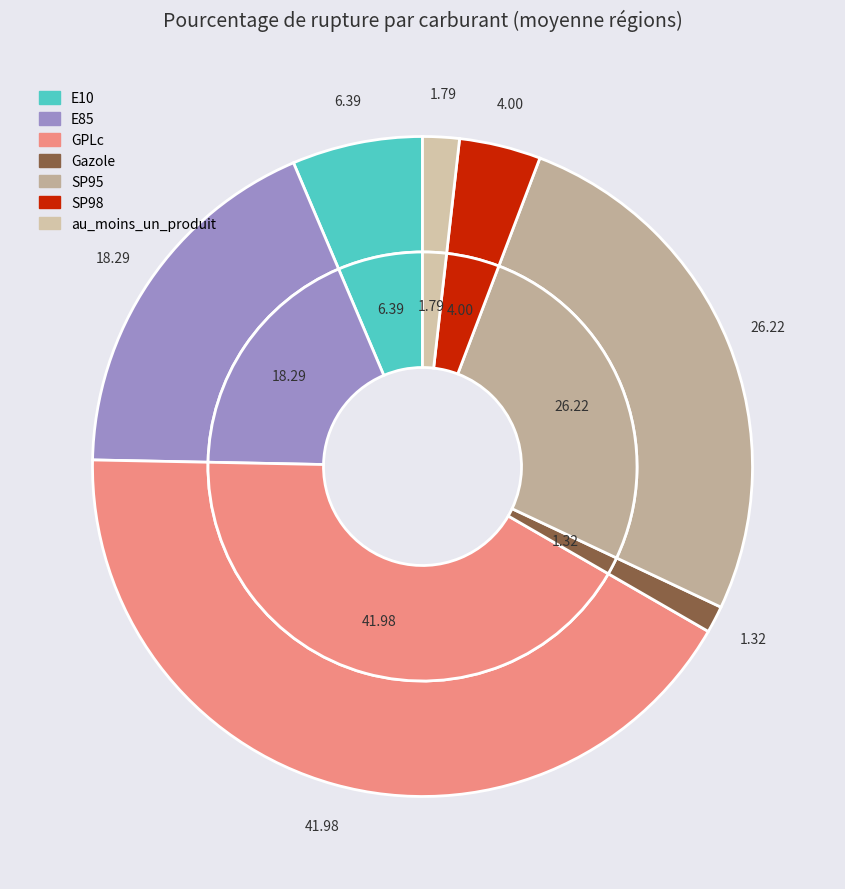

Is E85 the majority of the pie?

No